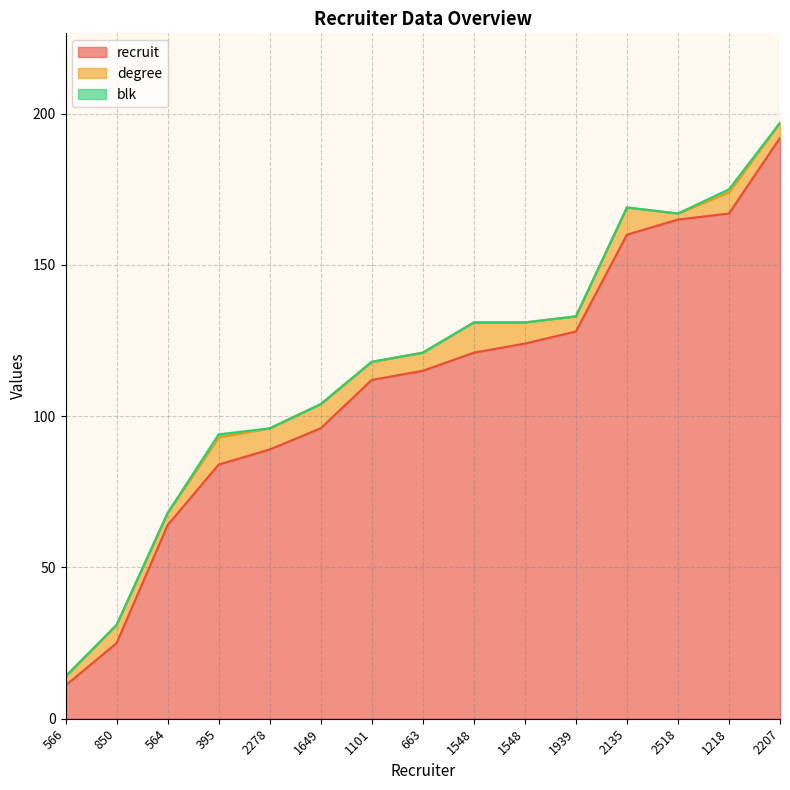

What is the difference between the degree values at 850 and 1939?

1